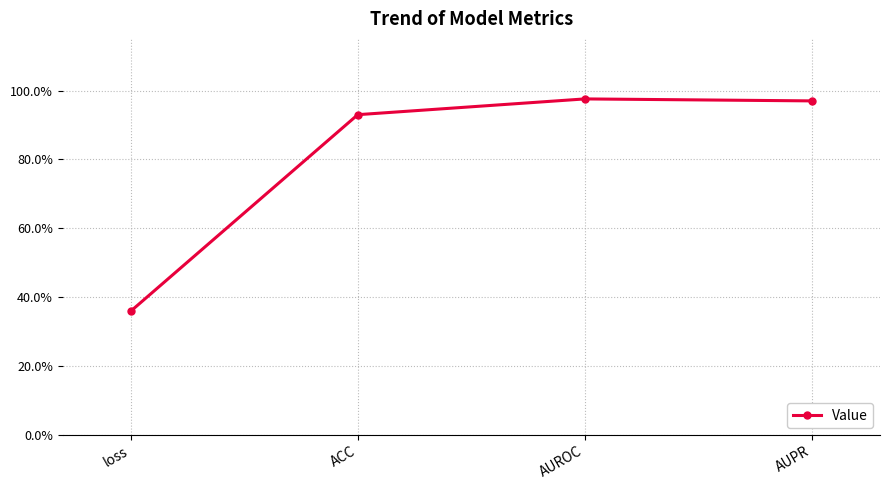

Does the chart have visible grid lines?

Yes